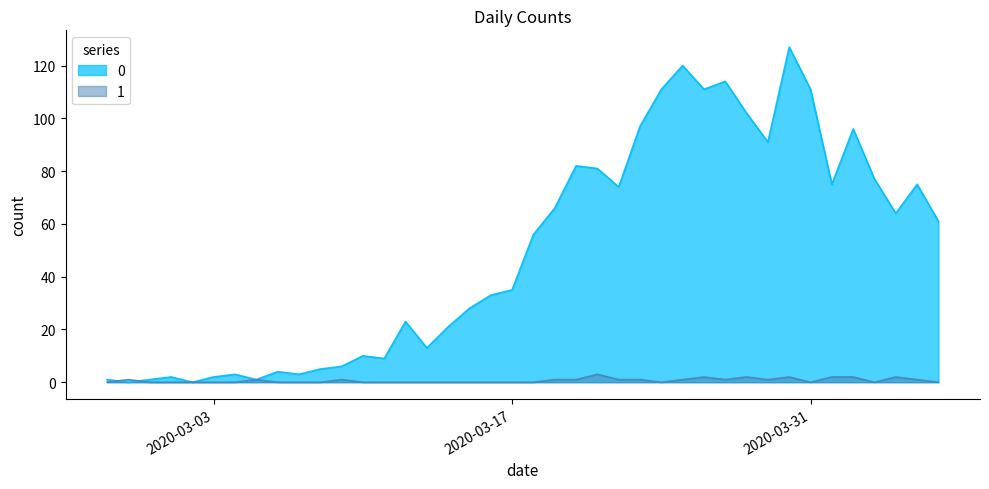

What is the label of the 10th point from the right?

2020-03-28